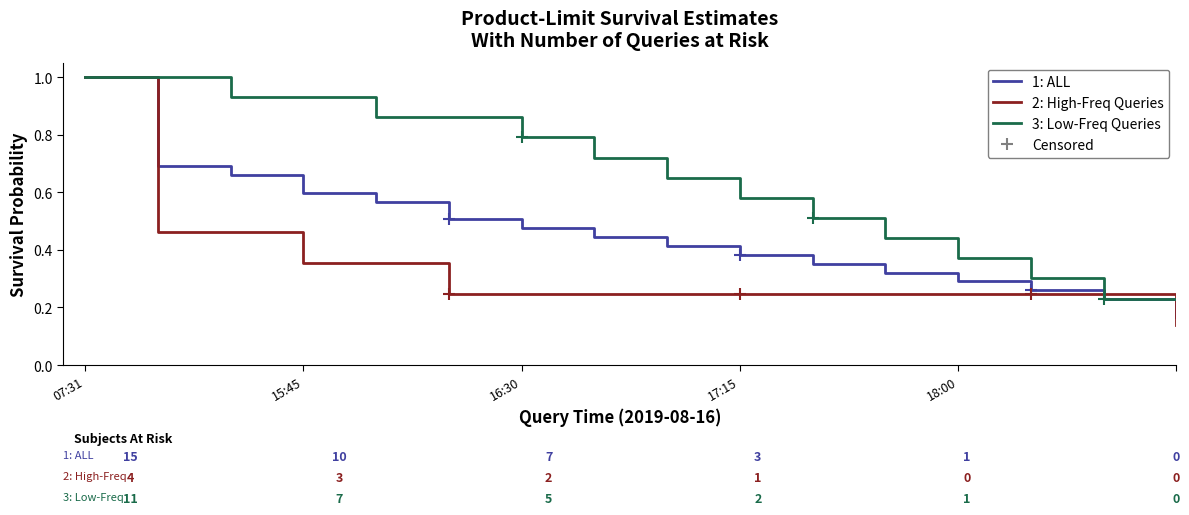

Which series has the largest total across all categories?

3: Low-Freq Queries